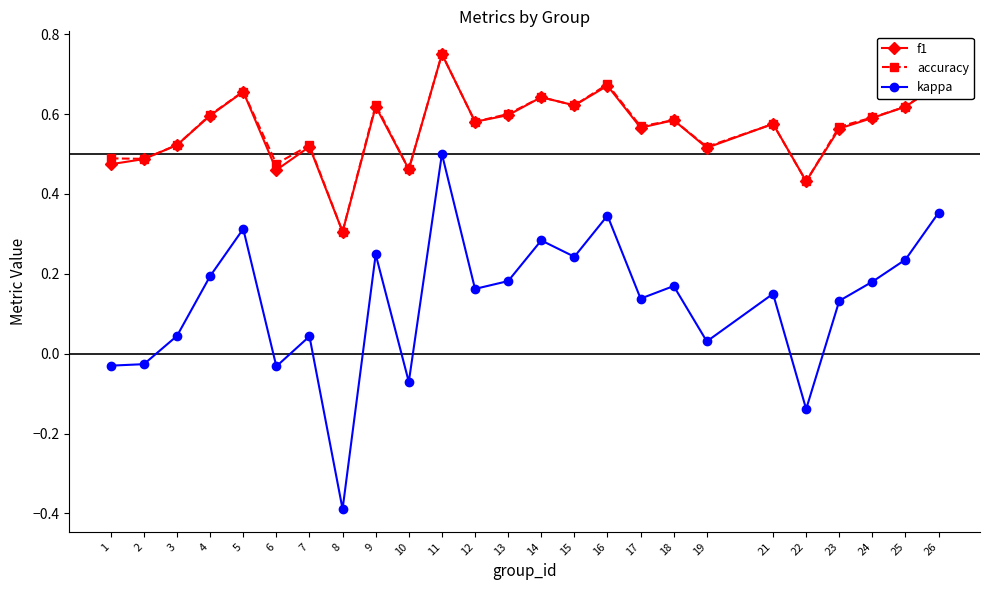

How many values in kappa are above zero?

19